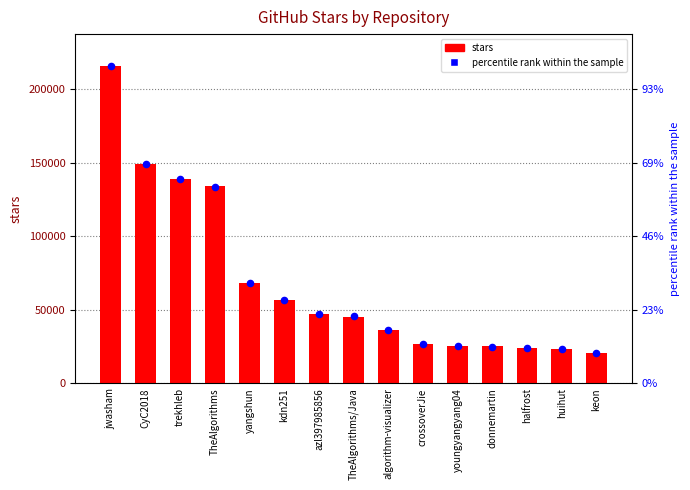

Which series has the largest total across all categories?

stars